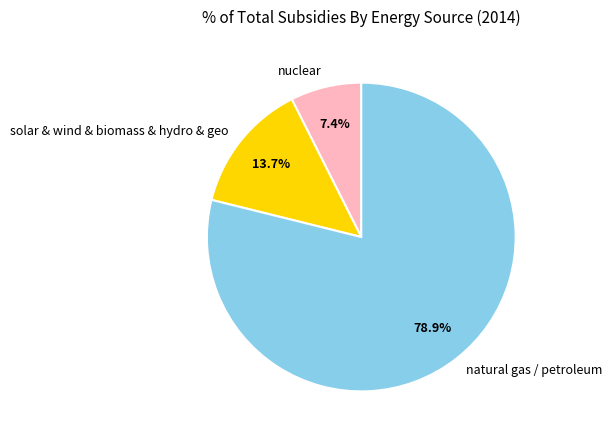

Rank the categories by value from lowest to highest.

nuclear, solar & wind & biomass & hydro & geo, natural gas / petroleum